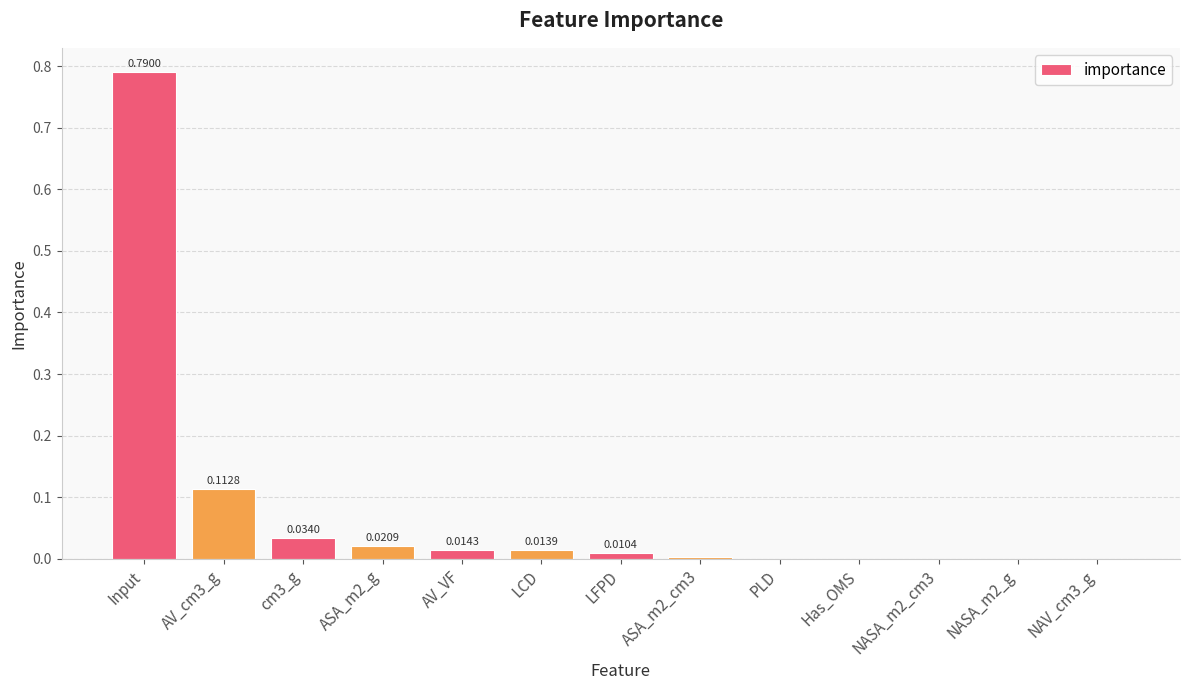

What is the sum of all values?

1.0